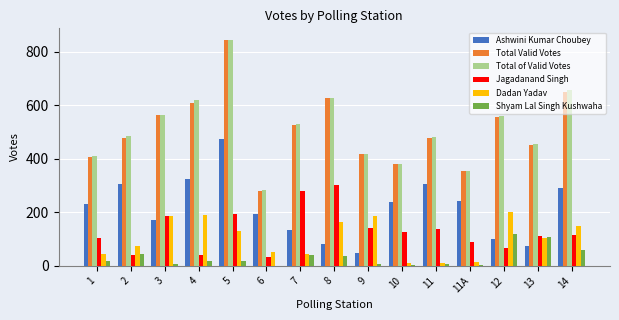

What is the sum of all Jagadanand Singh values?

1960